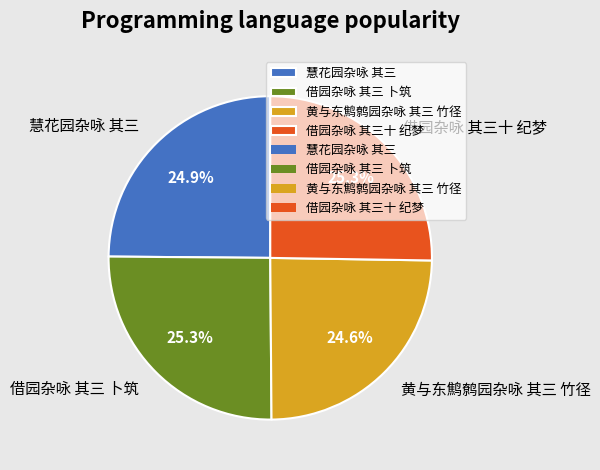

True or false: 慧花园杂咏 其三 accounts for 14% of the total.

False